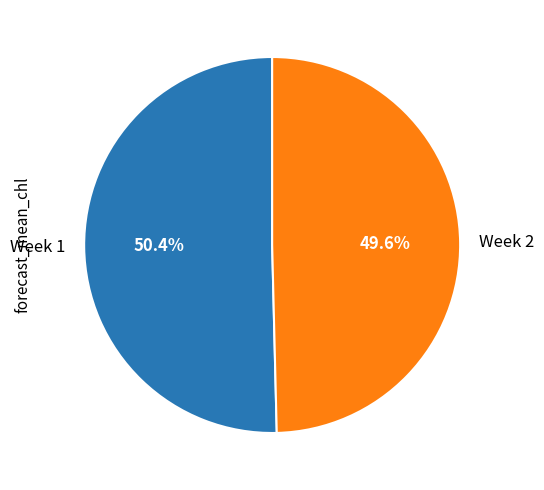

Combined, do Week 1 and Week 2 account for over 50%?

Yes